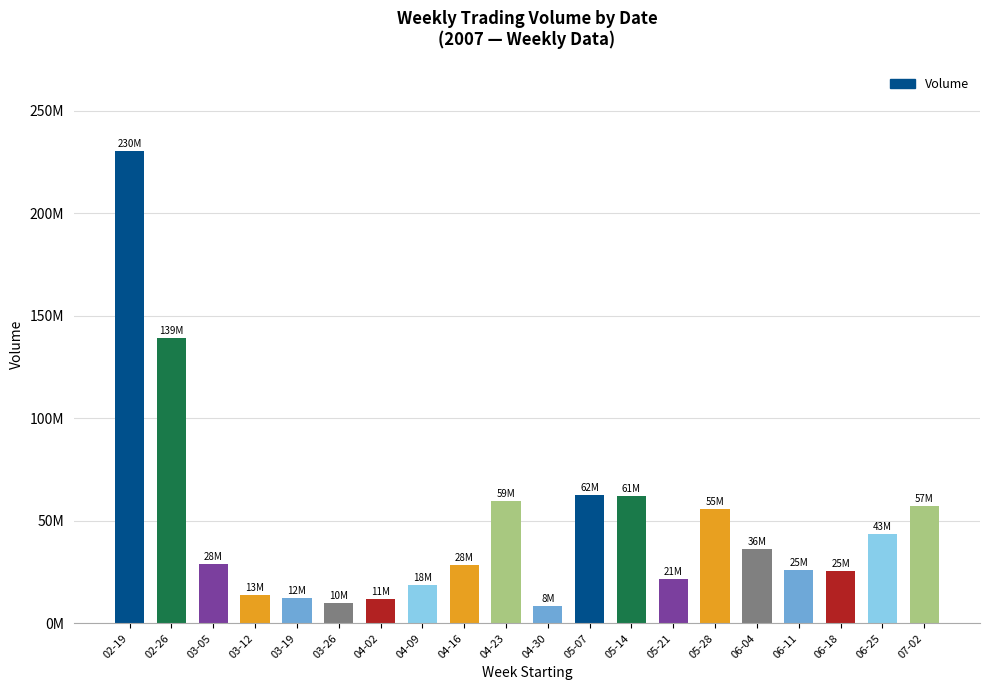

List the labels in order of value, smallest first.

04-30, 03-26, 04-02, 03-19, 03-12, 04-09, 05-21, 06-18, 06-11, 04-16, 03-05, 06-04, 06-25, 05-28, 07-02, 04-23, 05-14, 05-07, 02-26, 02-19